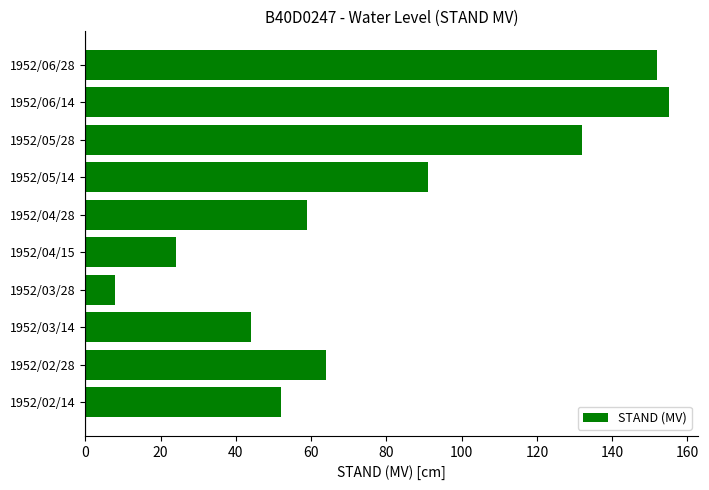

What is the average value?

78